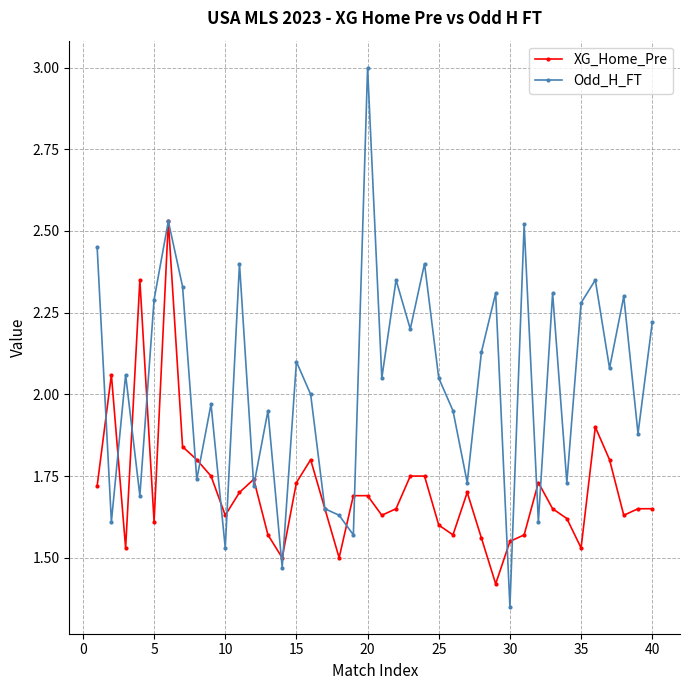

What is the greatest value displayed?

3.0